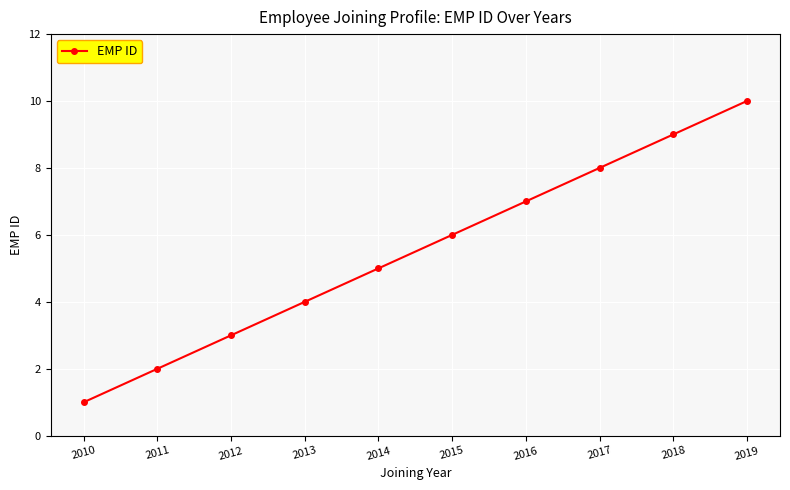

Count the number of categories in the chart.

10